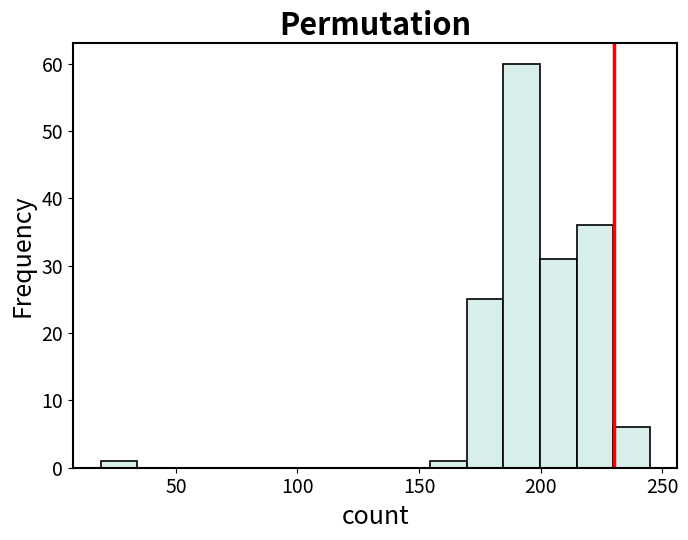

Around what value on the x-axis is the tallest bar? Give the approximate position of its centre, as read against the axis.

190